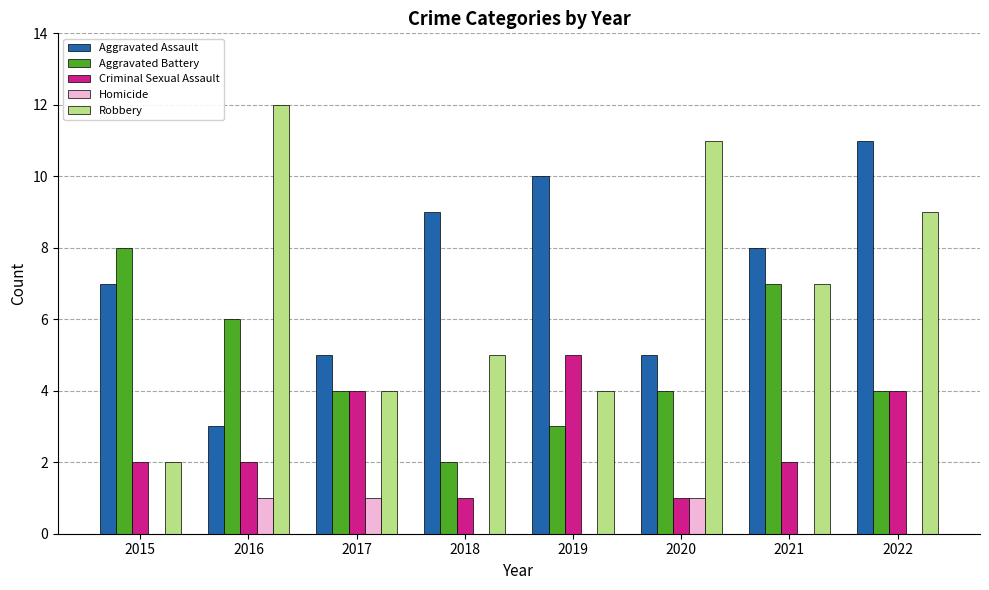

Which series changed the most between 2015 and 2021?

Robbery